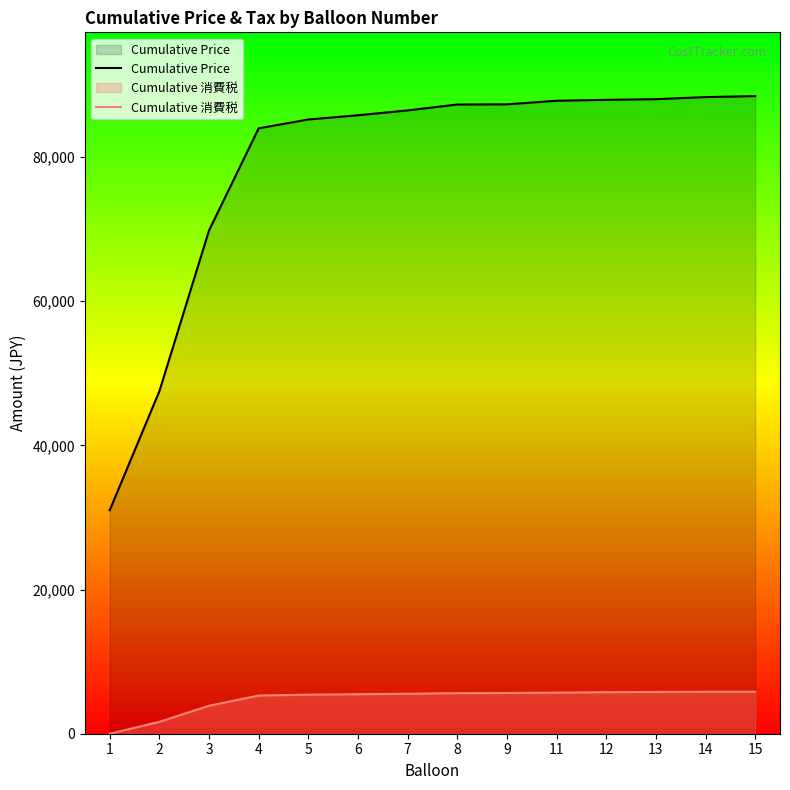

What is the difference between the maximum and minimum values in the Cumulative 消費税 series?

5834